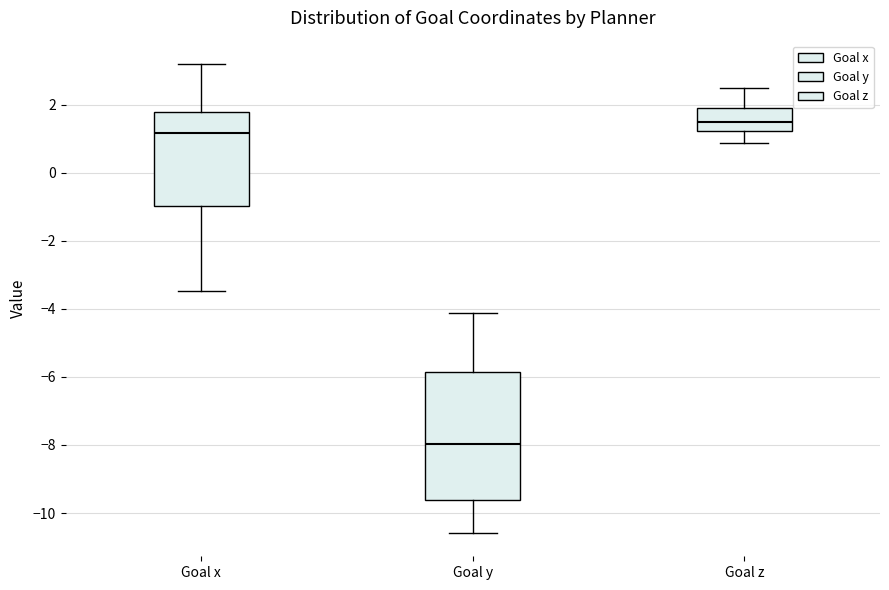

Which box's median line is the highest?

Goal z